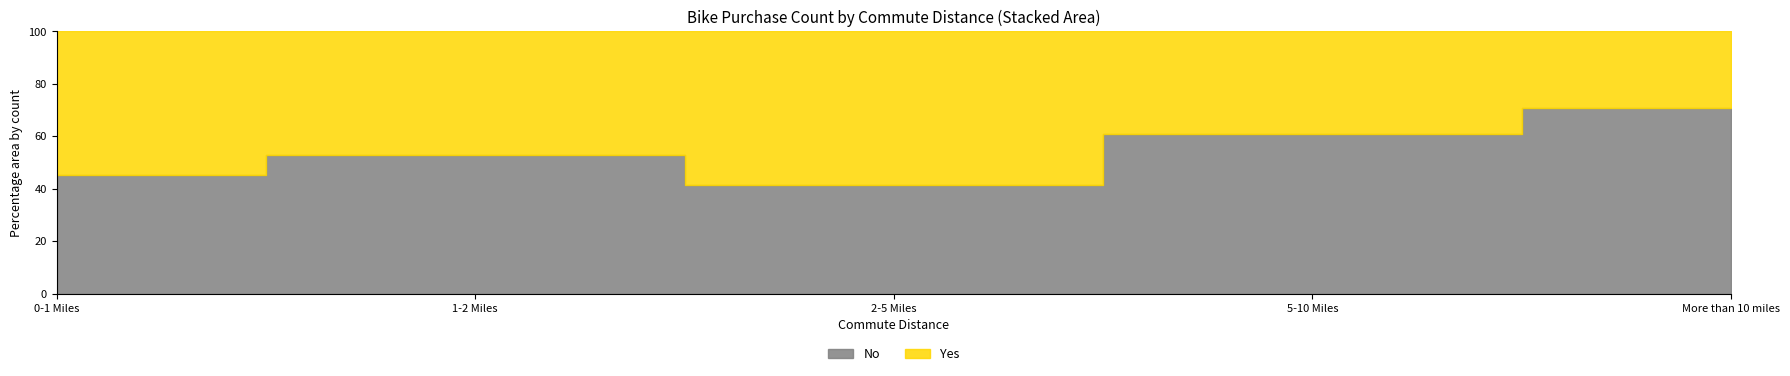

Rank the series at More than 10 miles from lowest to highest value.

Yes, No